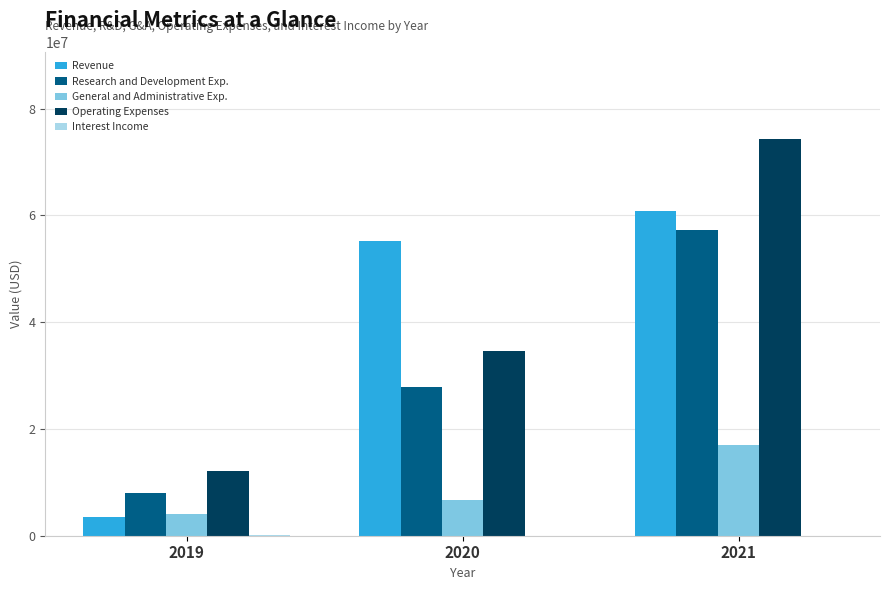

The value of Operating Expenses at 2019 is 12115347. True or false?

True